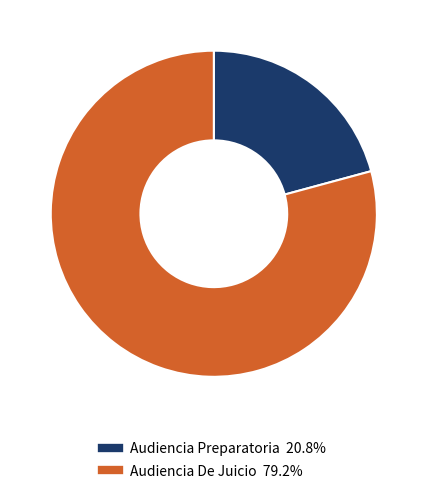

Is there any slice that represents more than half of the pie?

Yes